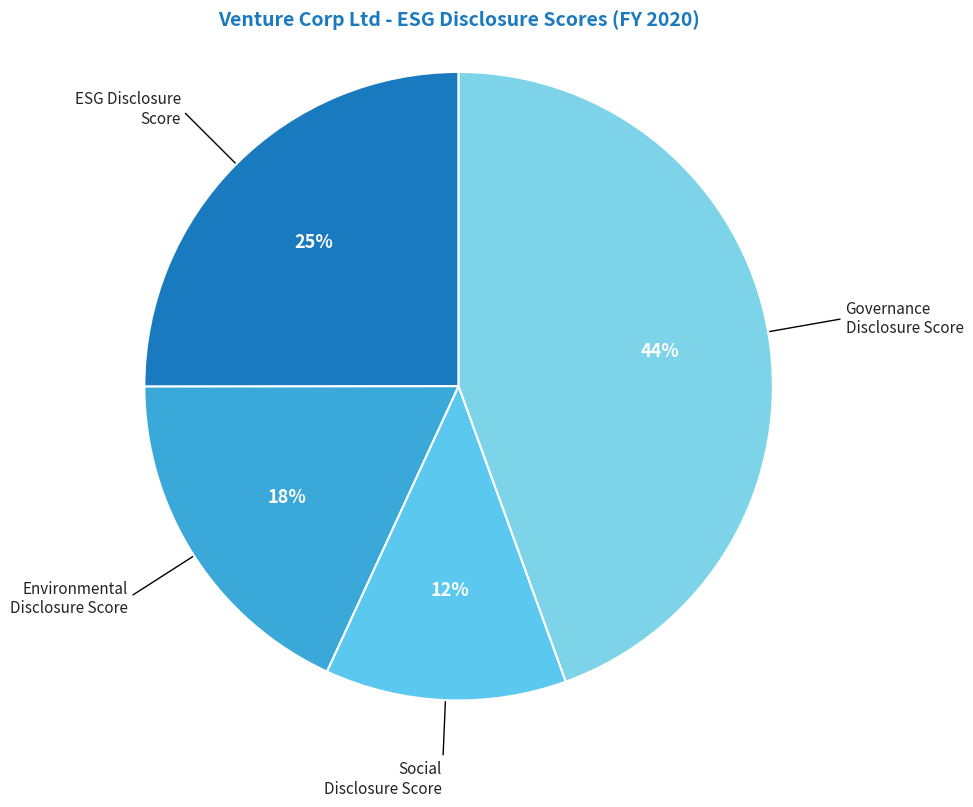

Which category has the smallest portion of the pie?

Social Disclosure Score